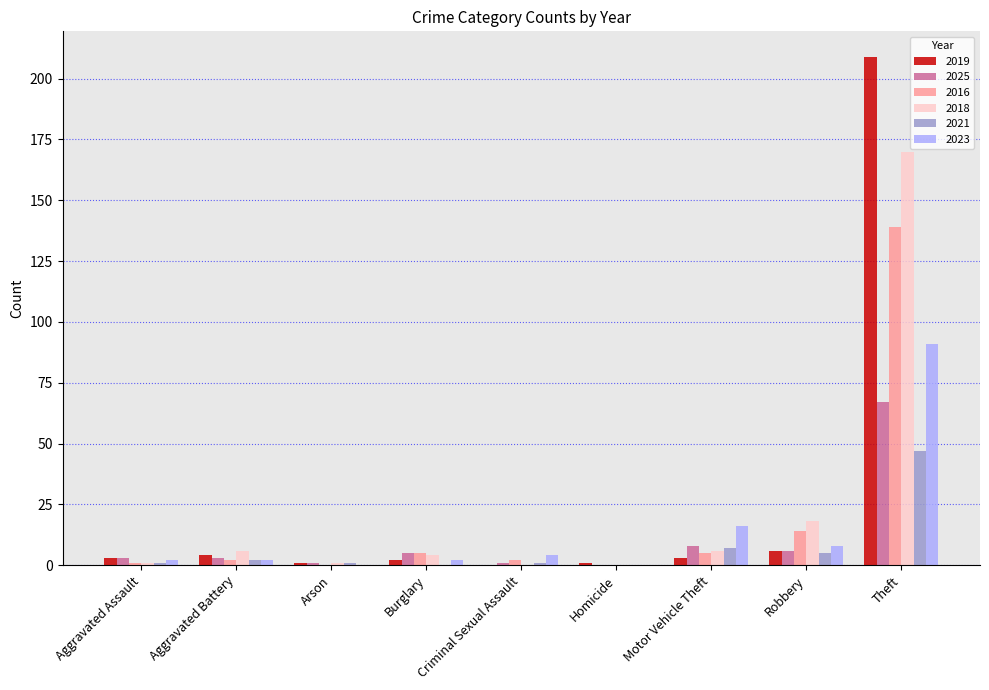

How many groups of bars are there?

9